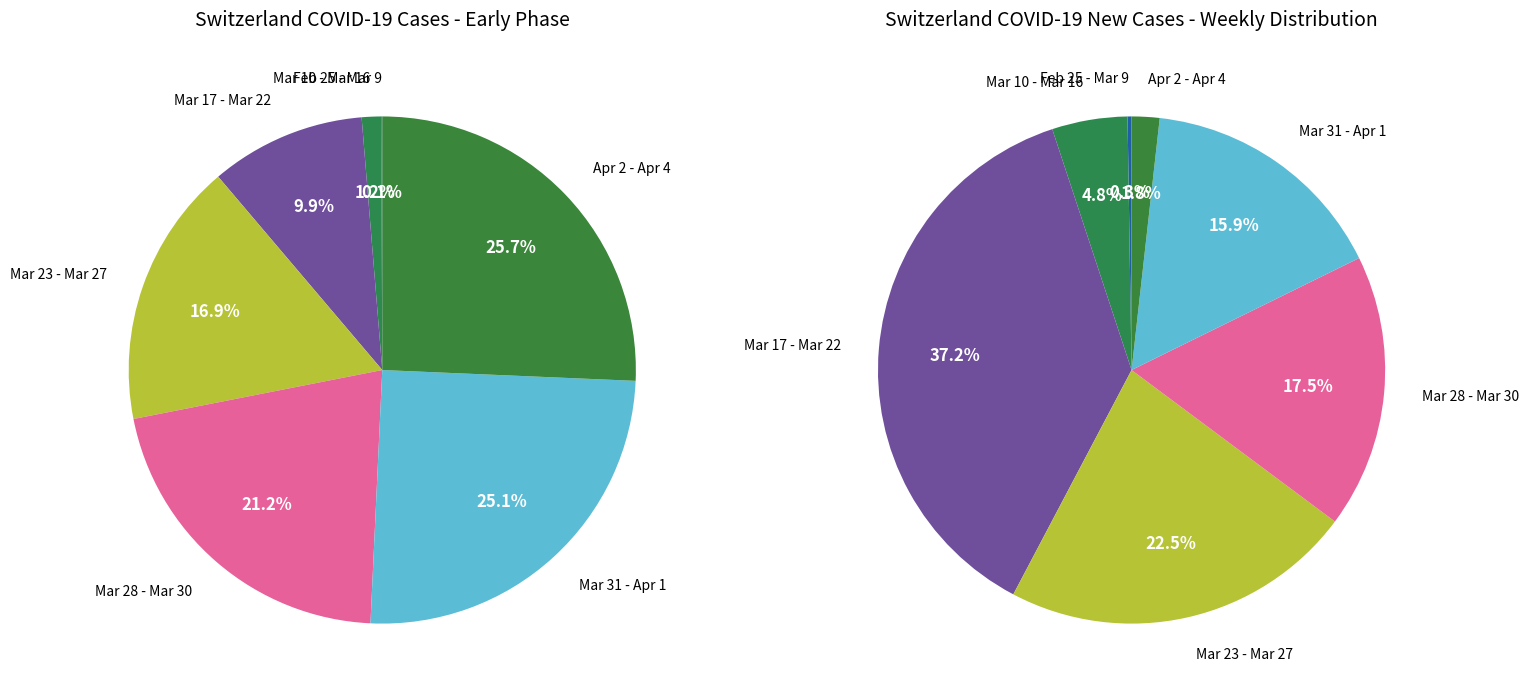

Does 2020-03-01 represent more than half of the total?

No